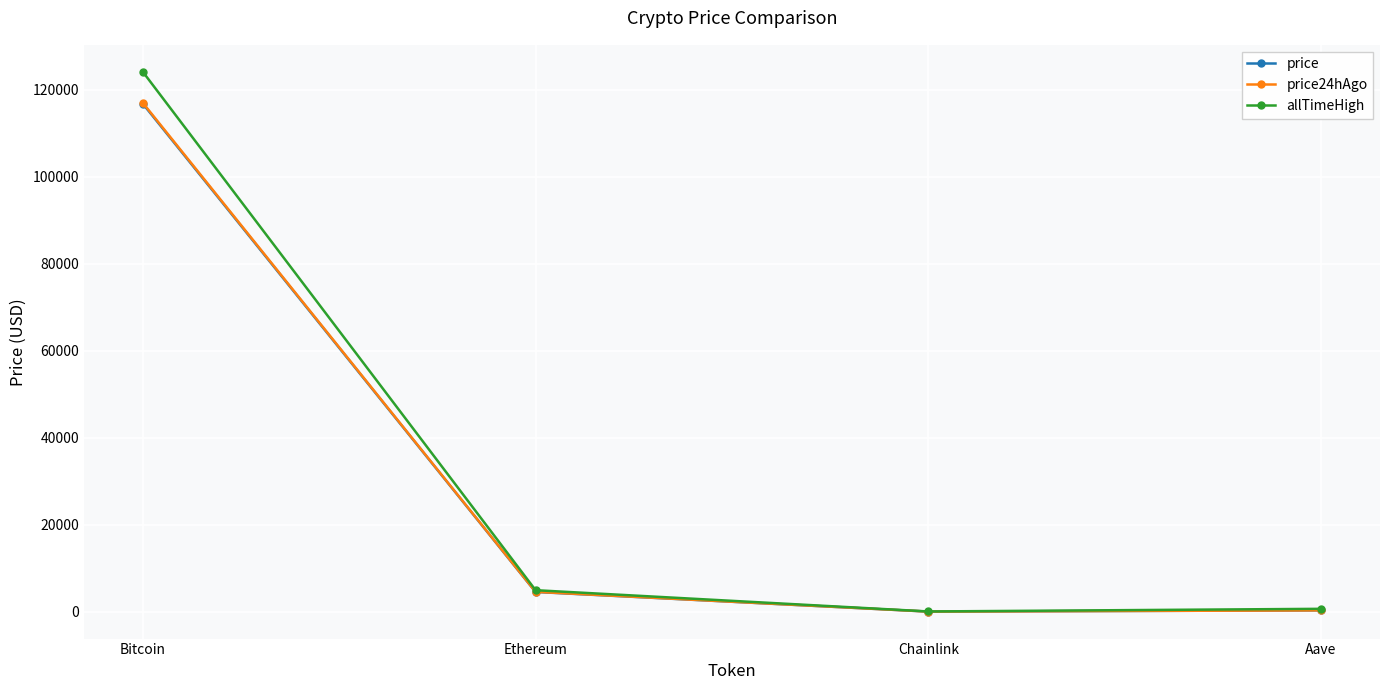

Which series has the widest spread of values?

allTimeHigh